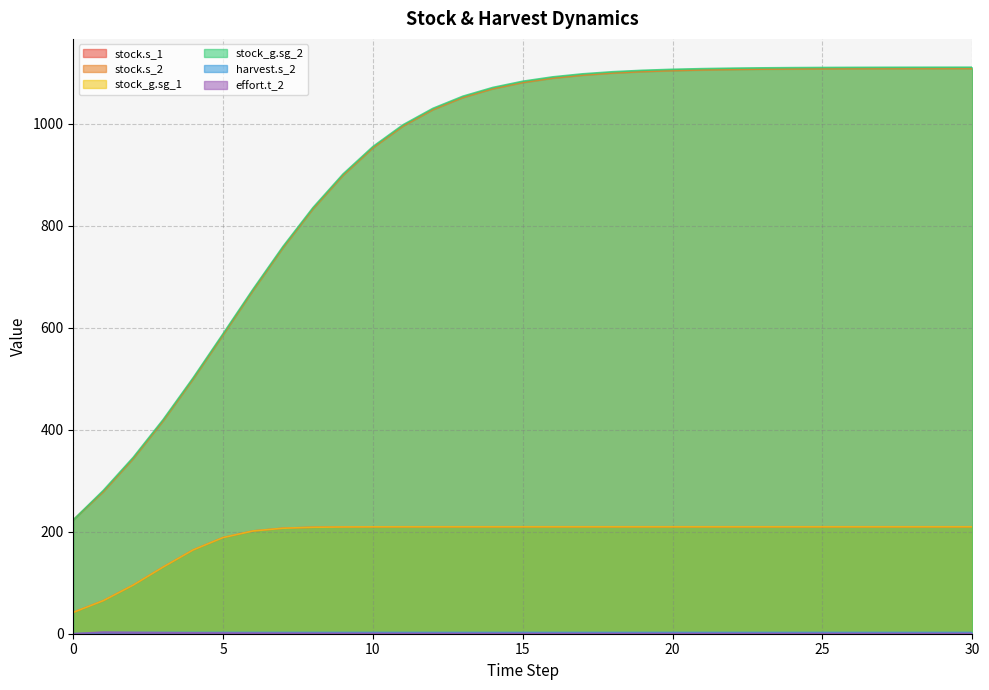

What is the average value of the stock_g.sg_1 series?

190.9